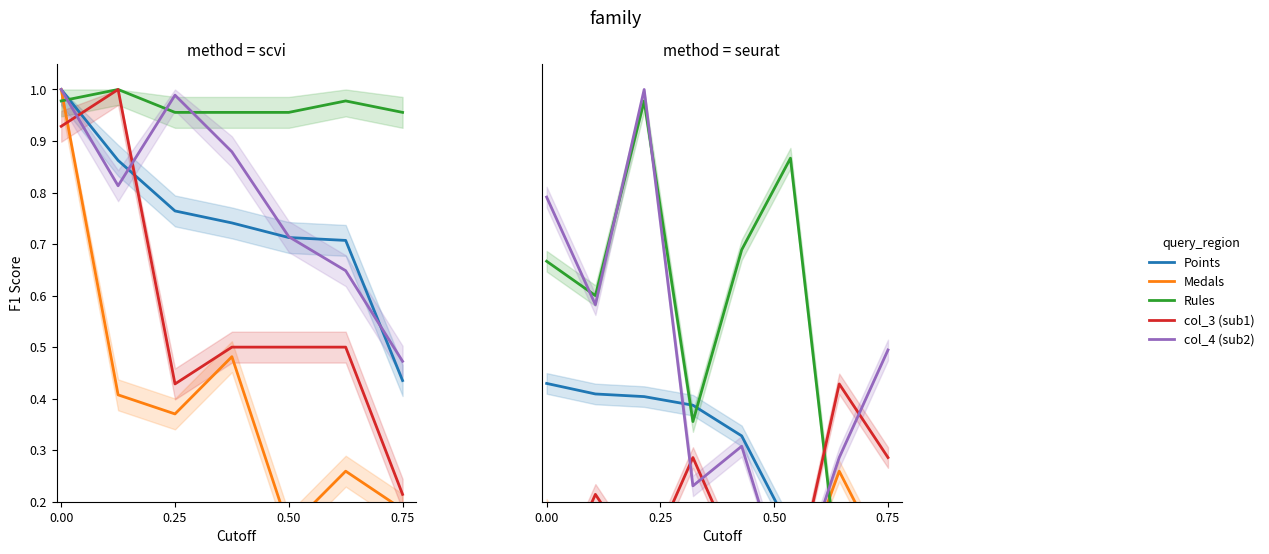

True or false: Rules and col_4 (sub2) cross at least once.

True